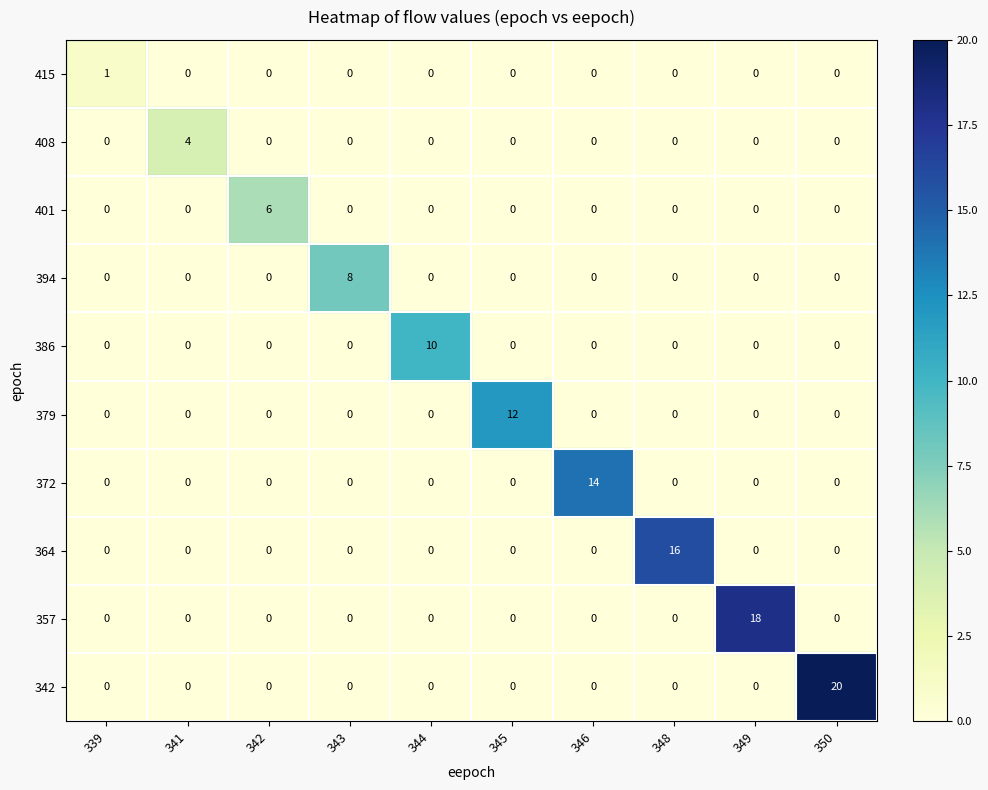

List the series in order of their peak value, lowest first.

415, 408, 401, 394, 386, 379, 372, 364, 357, 342